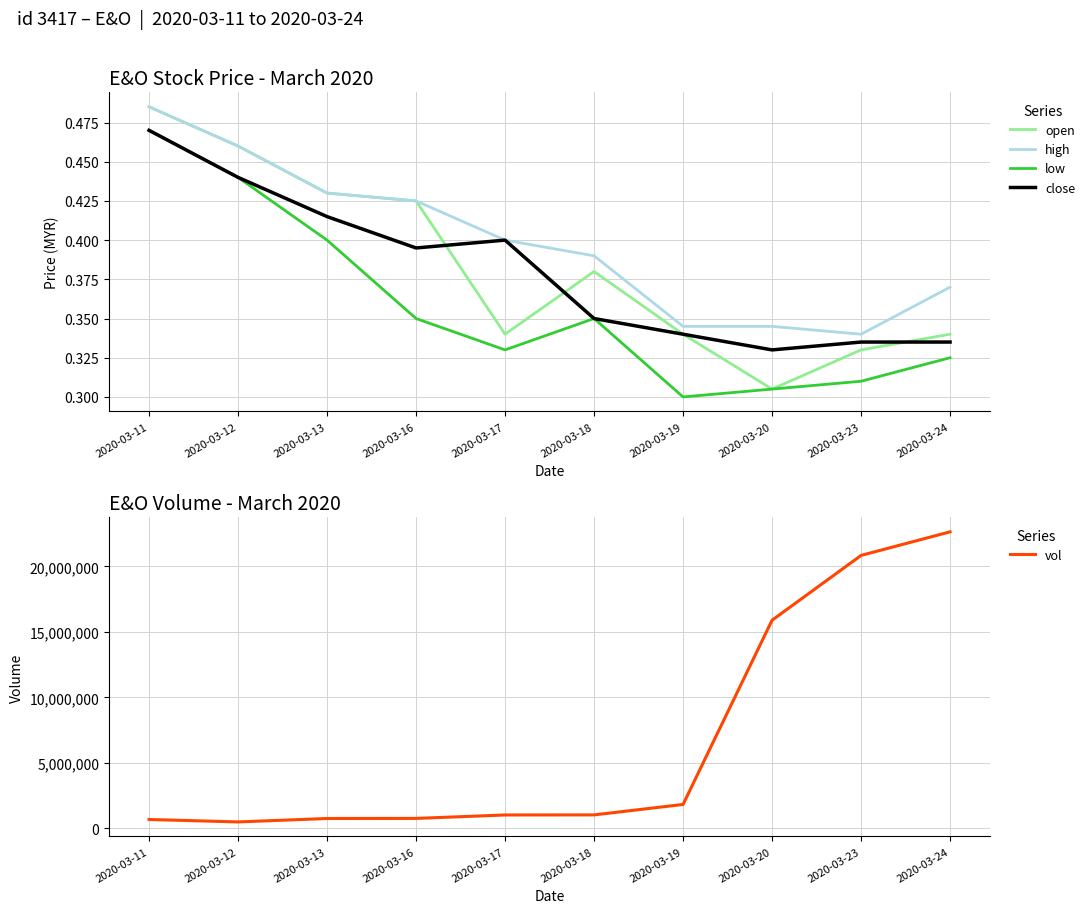

Reading left to right, transcribe all the data shown in this chart.

open: 2020-03-11=0.5	2020-03-12=0.5	2020-03-13=0.4	2020-03-16=0.4	2020-03-17=0.3	2020-03-18=0.4	2020-03-19=0.3	2020-03-20=0.3	2020-03-23=0.3	2020-03-24=0.3
high: 2020-03-11=0.5	2020-03-12=0.5	2020-03-13=0.4	2020-03-16=0.4	2020-03-17=0.4	2020-03-18=0.4	2020-03-19=0.3	2020-03-20=0.3	2020-03-23=0.3	2020-03-24=0.4
low: 2020-03-11=0.5	2020-03-12=0.4	2020-03-13=0.4	2020-03-16=0.3	2020-03-17=0.3	2020-03-18=0.3	2020-03-19=0.3	2020-03-20=0.3	2020-03-23=0.3	2020-03-24=0.3
close: 2020-03-11=0.5	2020-03-12=0.4	2020-03-13=0.4	2020-03-16=0.4	2020-03-17=0.4	2020-03-18=0.3	2020-03-19=0.3	2020-03-20=0.3	2020-03-23=0.3	2020-03-24=0.3
vol: 2020-03-11=675600.0	2020-03-12=488300.0	2020-03-13=750200.0	2020-03-16=756500.0	2020-03-17=1020000.0	2020-03-18=1025000.0	2020-03-19=1822300.0	2020-03-20=15886200.0	2020-03-23=20832800.0	2020-03-24=22633800.0